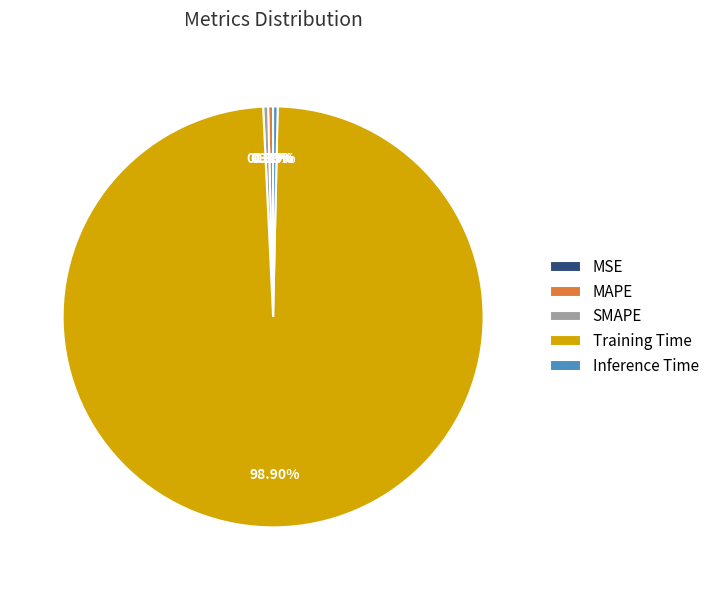

Which has a higher value, SMAPE or Training Time?

Training Time